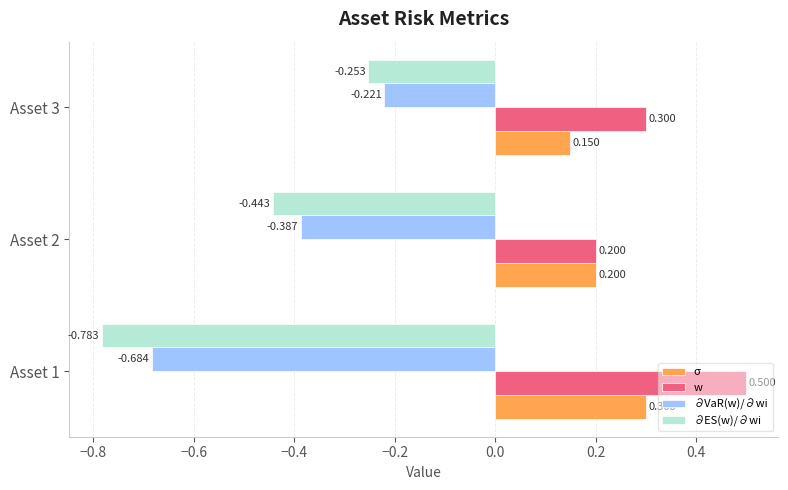

Which series has the largest total across all categories?

w